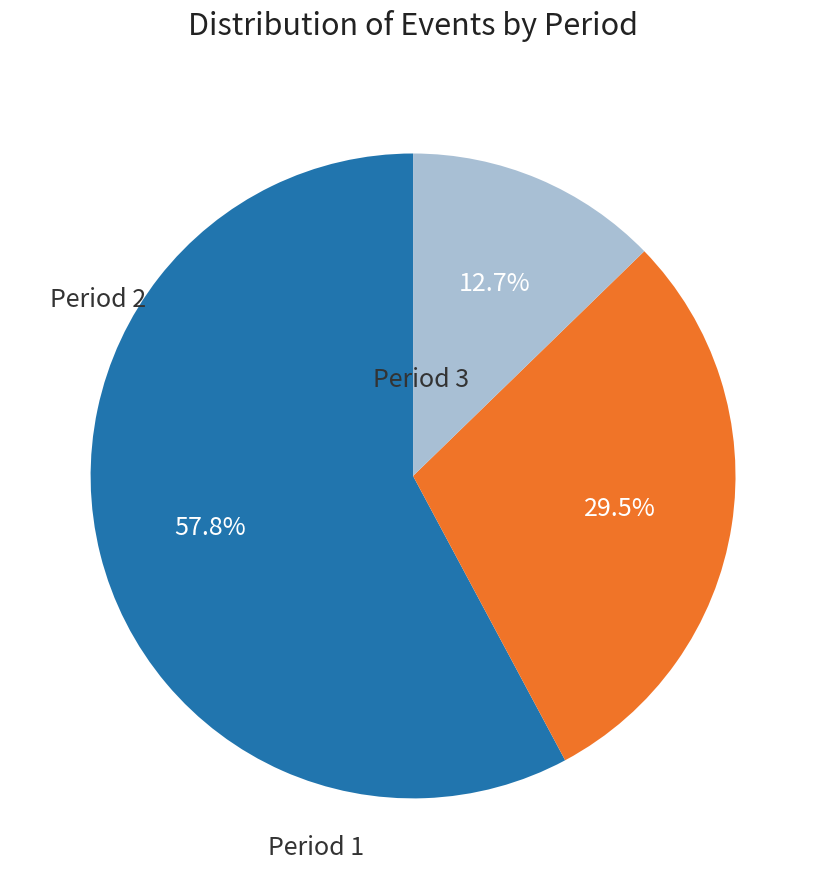

To the nearest percent, what is the average slice percentage?

33%